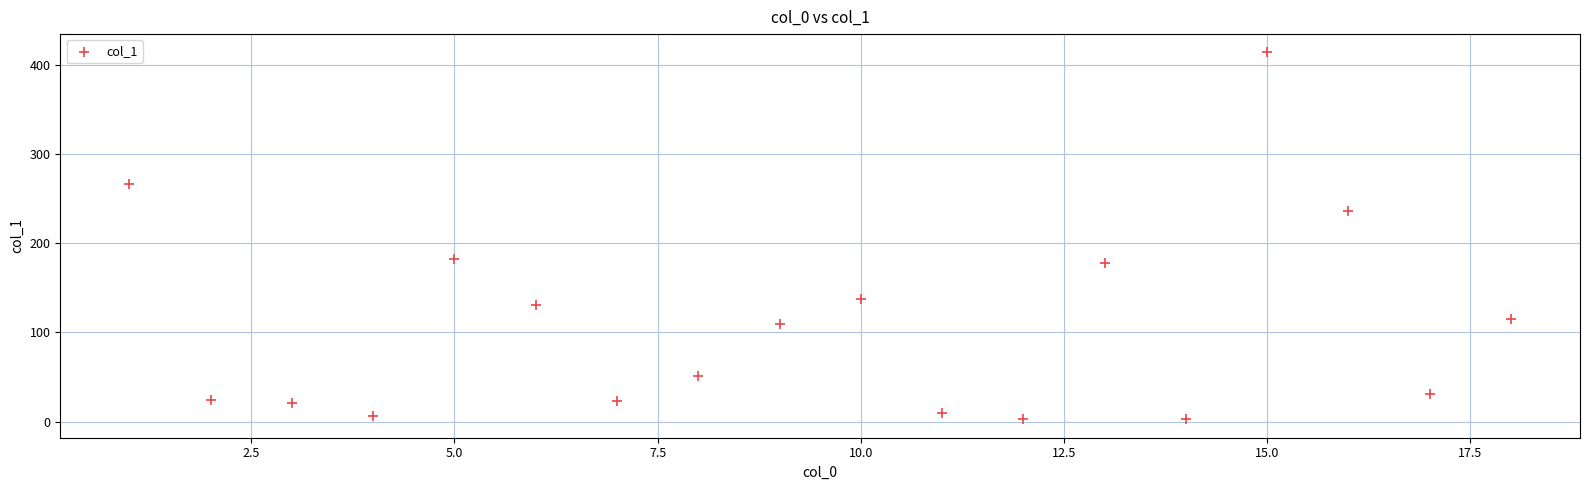

What is the range of Y values (max minus min)?

411.2